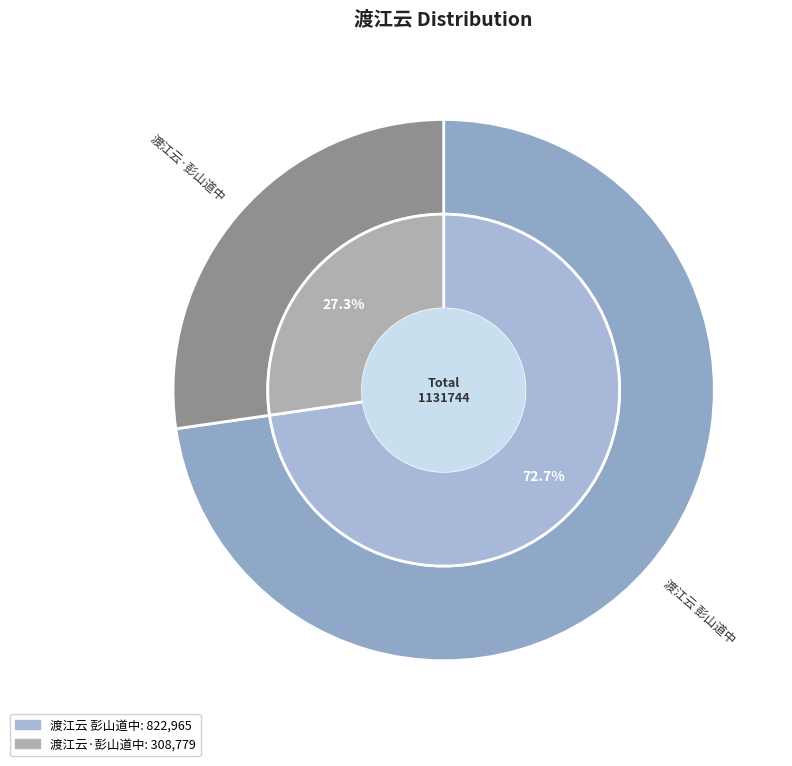

Combined, what portion of the pie is 渡江云·彭山道中 and 渡江云 彭山道中?

100.0%